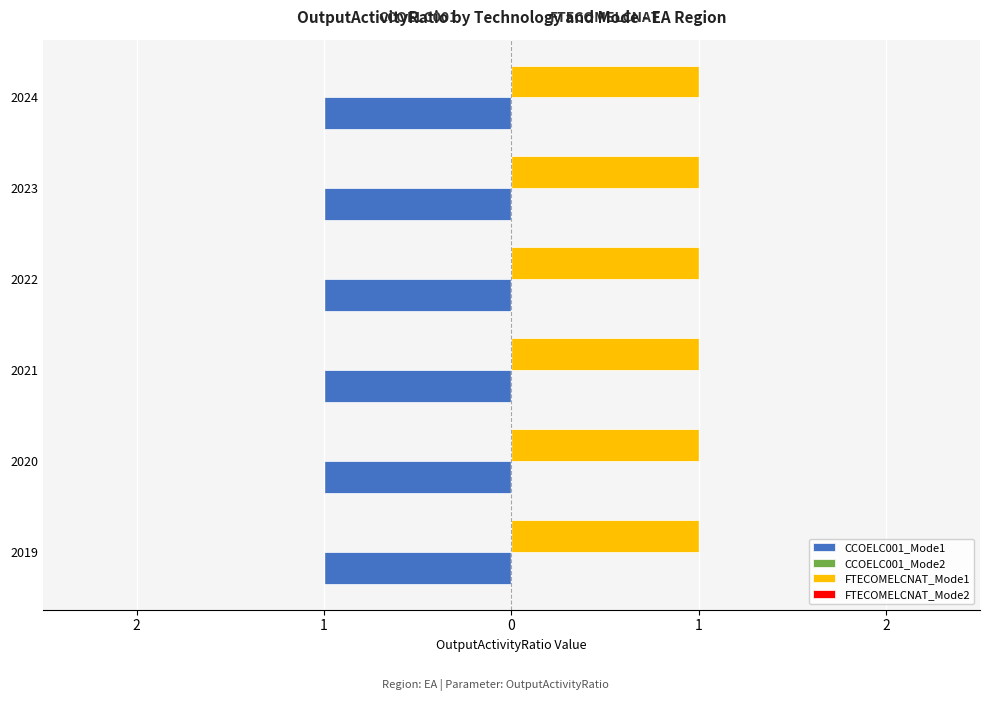

List the series in order of their peak value, highest first.

CCOELC001_Mode1, FTECOMELCNAT_Mode1, CCOELC001_Mode2, FTECOMELCNAT_Mode2